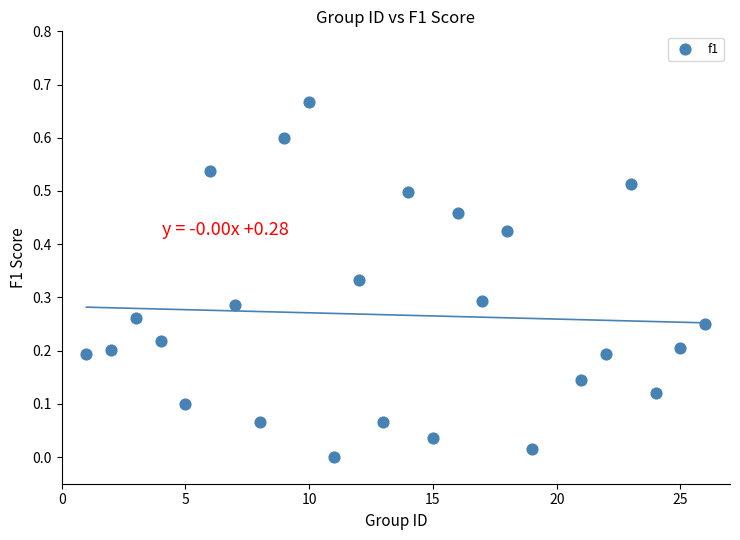

What is the range of X values (max minus min)?

25.0